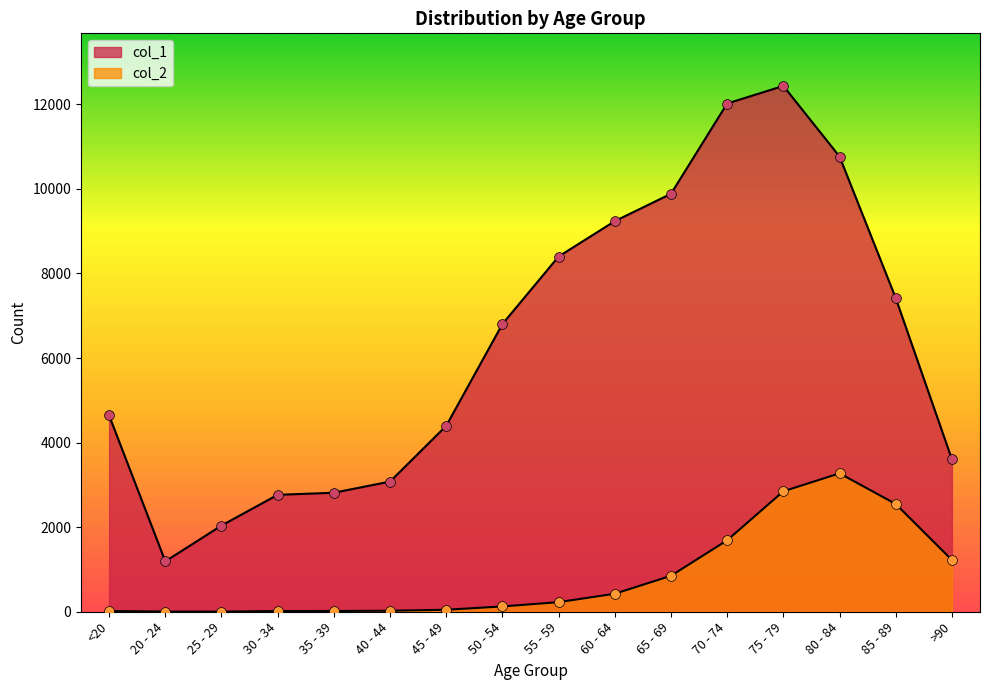

Which series has the widest spread of Y values?

col_1